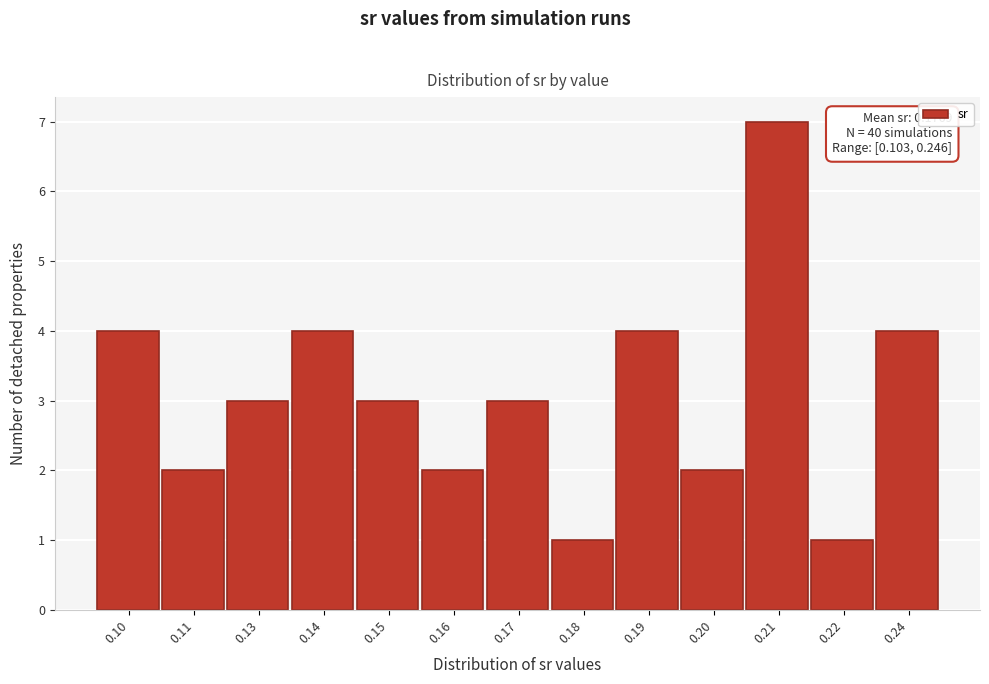

Reading left to right, extract all data points from this chart.

0.10=4	0.11=2	0.13=3	0.14=4	0.15=3	0.16=2	0.17=3	0.18=1	0.19=4	0.20=2	0.21=7	0.22=1	0.24=4